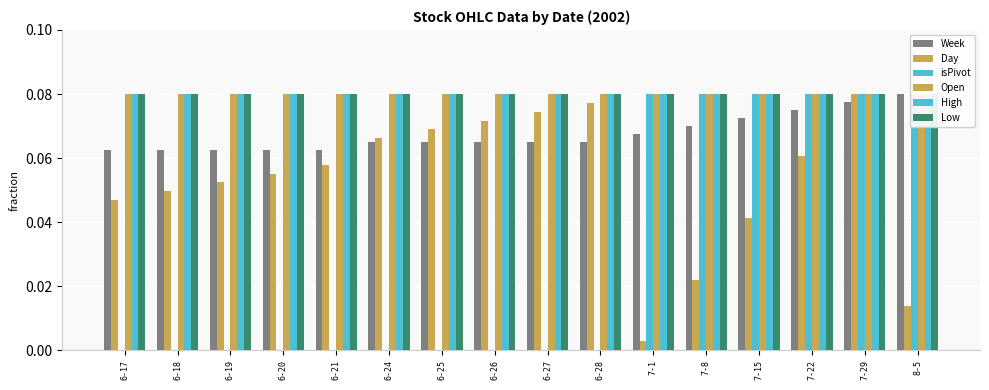

Reading left to right, extract all data points from this chart.

Week: 6-17=0.1	6-18=0.1	6-19=0.1	6-20=0.1	6-21=0.1	6-24=0.1	6-25=0.1	6-26=0.1	6-27=0.1	6-28=0.1	7-1=0.1	7-8=0.1	7-15=0.1	7-22=0.1	7-29=0.1	8-5=0.1
Day: 6-17=0.0	6-18=0.0	6-19=0.1	6-20=0.1	6-21=0.1	6-24=0.1	6-25=0.1	6-26=0.1	6-27=0.1	6-28=0.1	7-1=0.0	7-8=0.0	7-15=0.0	7-22=0.1	7-29=0.1	8-5=0.0
isPivot: 6-17=0.0	6-18=0.0	6-19=0.0	6-20=0.0	6-21=0.0	6-24=0.0	6-25=0.0	6-26=0.0	6-27=0.0	6-28=0.0	7-1=0.1	7-8=0.1	7-15=0.1	7-22=0.1	7-29=0.1	8-5=0.1
Open: 6-17=0.1	6-18=0.1	6-19=0.1	6-20=0.1	6-21=0.1	6-24=0.1	6-25=0.1	6-26=0.1	6-27=0.1	6-28=0.1	7-1=0.1	7-8=0.1	7-15=0.1	7-22=0.1	7-29=0.1	8-5=0.1
High: 6-17=0.1	6-18=0.1	6-19=0.1	6-20=0.1	6-21=0.1	6-24=0.1	6-25=0.1	6-26=0.1	6-27=0.1	6-28=0.1	7-1=0.1	7-8=0.1	7-15=0.1	7-22=0.1	7-29=0.1	8-5=0.1
Low: 6-17=0.1	6-18=0.1	6-19=0.1	6-20=0.1	6-21=0.1	6-24=0.1	6-25=0.1	6-26=0.1	6-27=0.1	6-28=0.1	7-1=0.1	7-8=0.1	7-15=0.1	7-22=0.1	7-29=0.1	8-5=0.1